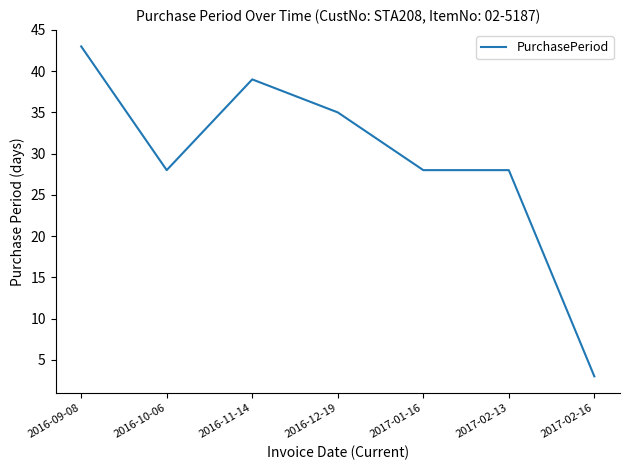

What is the minimum value shown in the chart?

3